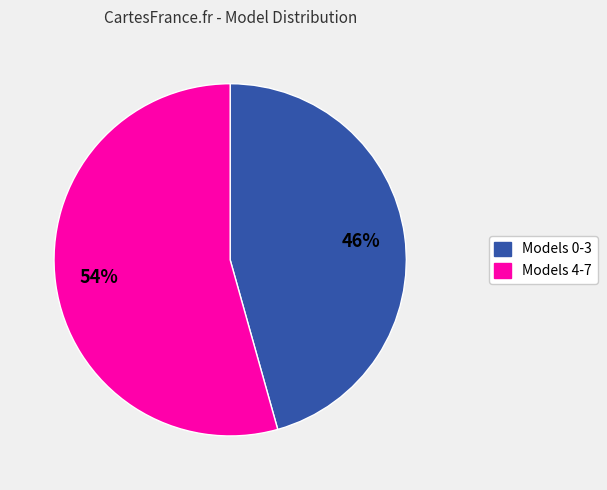

To the nearest percent, what is the average slice percentage?

50%